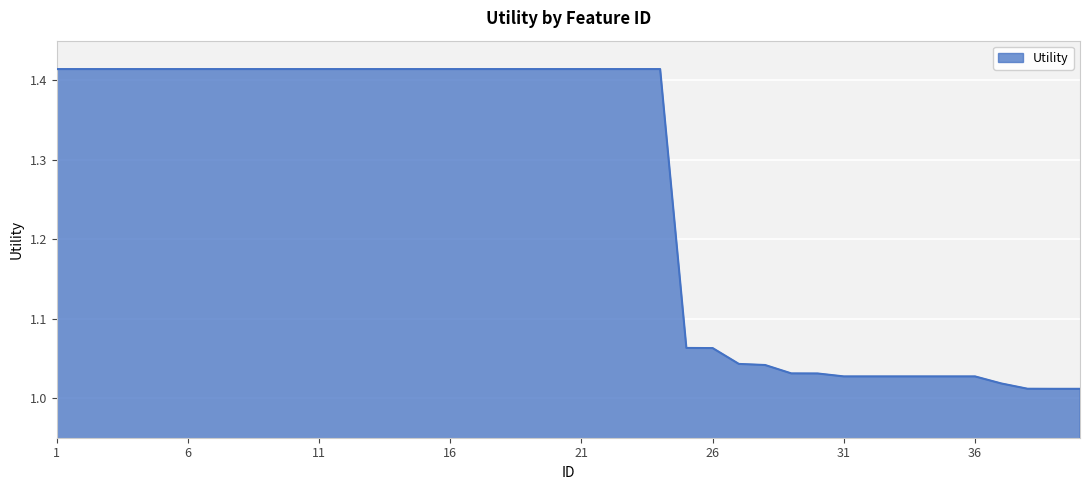

Does the chart display data point markers on the line(s)?

No